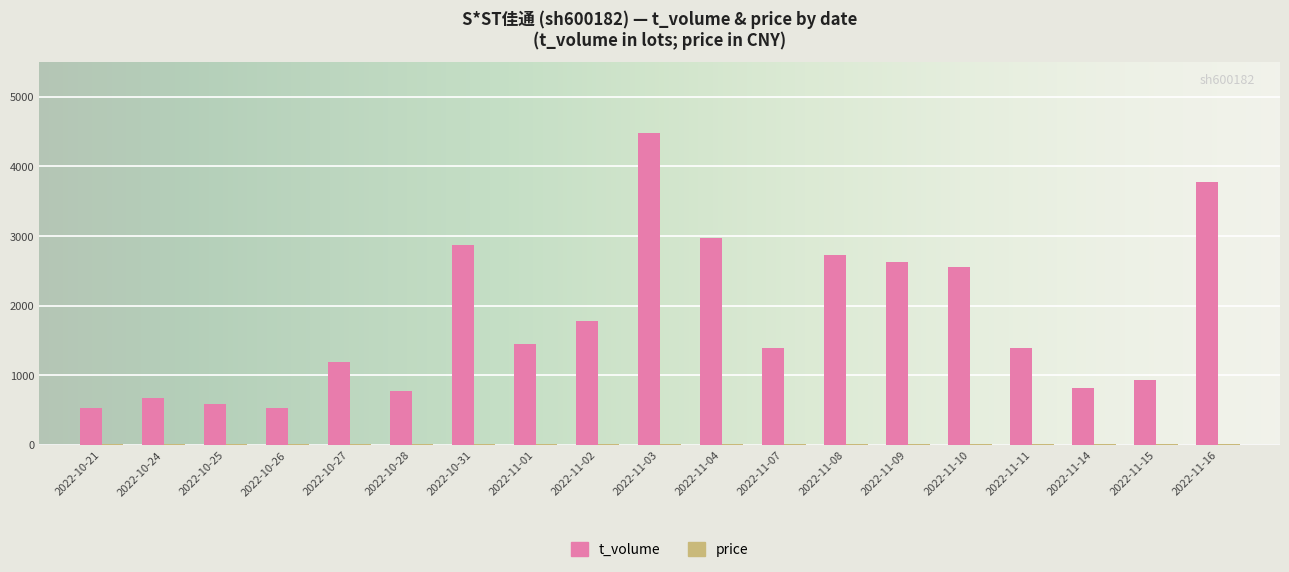

Which series changed the most between 2022-10-25 and 2022-11-11?

t_volume